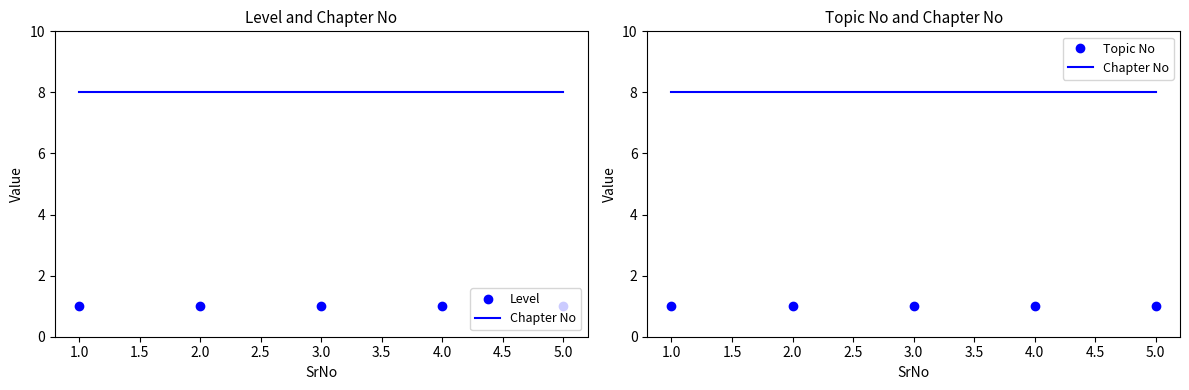

What is the label of the 4th point from the right?

2.0